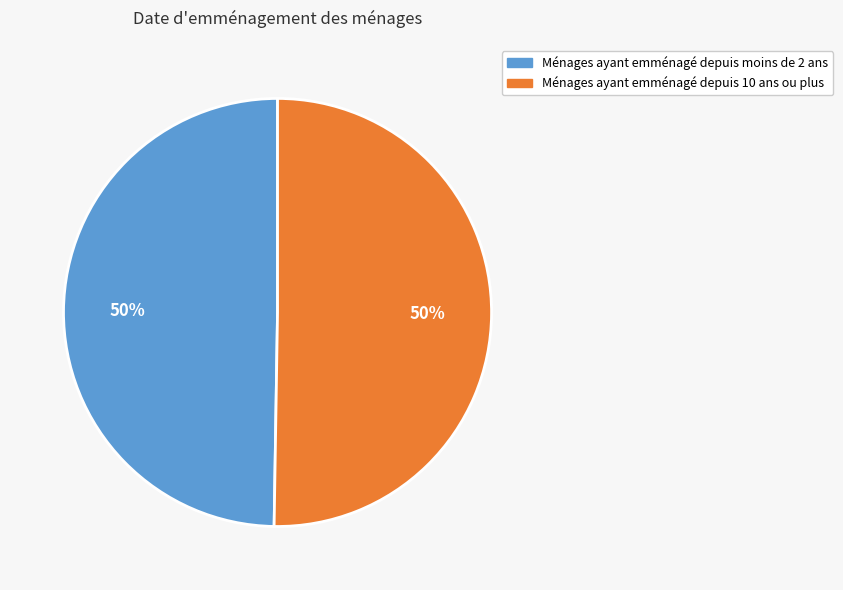

Do Ménages ayant emménagé depuis moins de 2 ans and Ménages ayant emménagé depuis 10 ans ou plus together represent more than half of the pie?

Yes